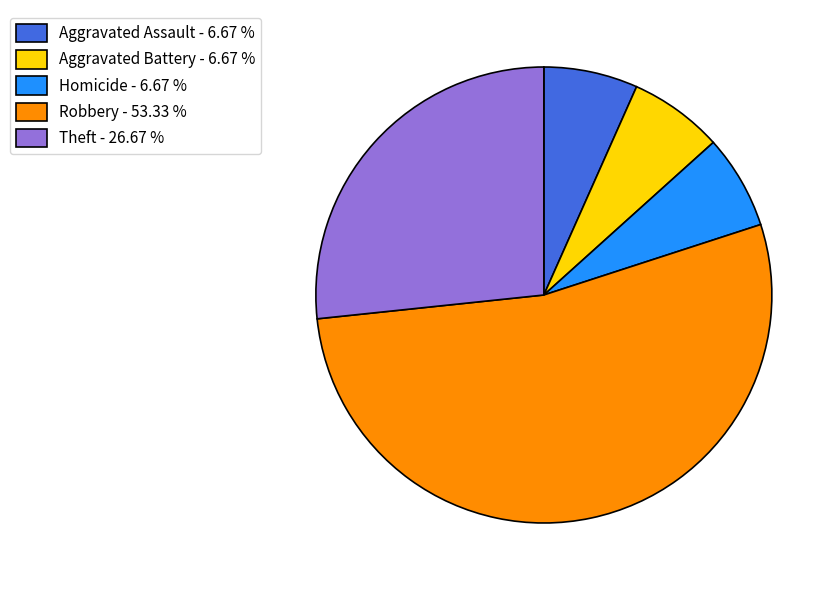

Which slice represents more than half of the pie?

Robbery - 53.33 %